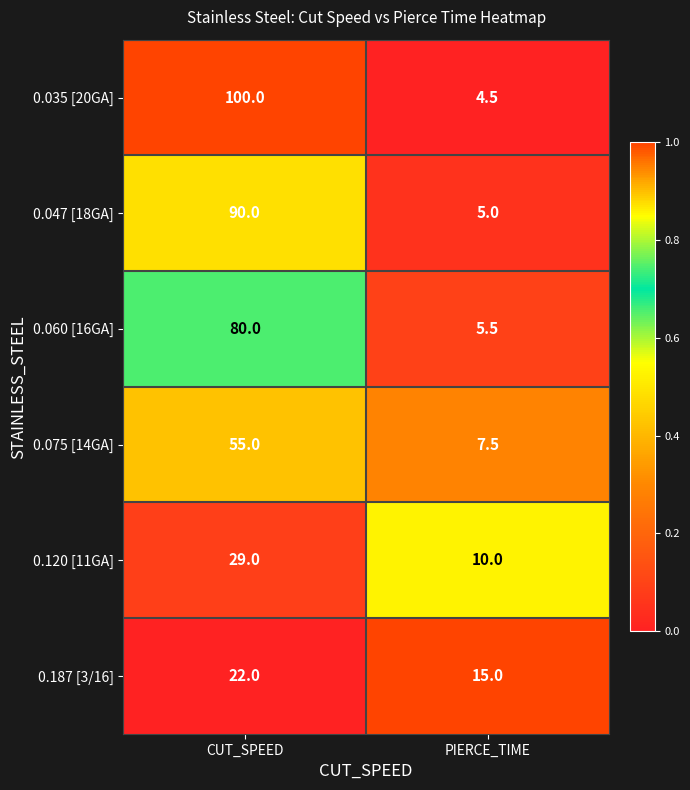

What is the difference between the 0.187 [3/16] values at PIERCE_TIME and CUT_SPEED?

7.0